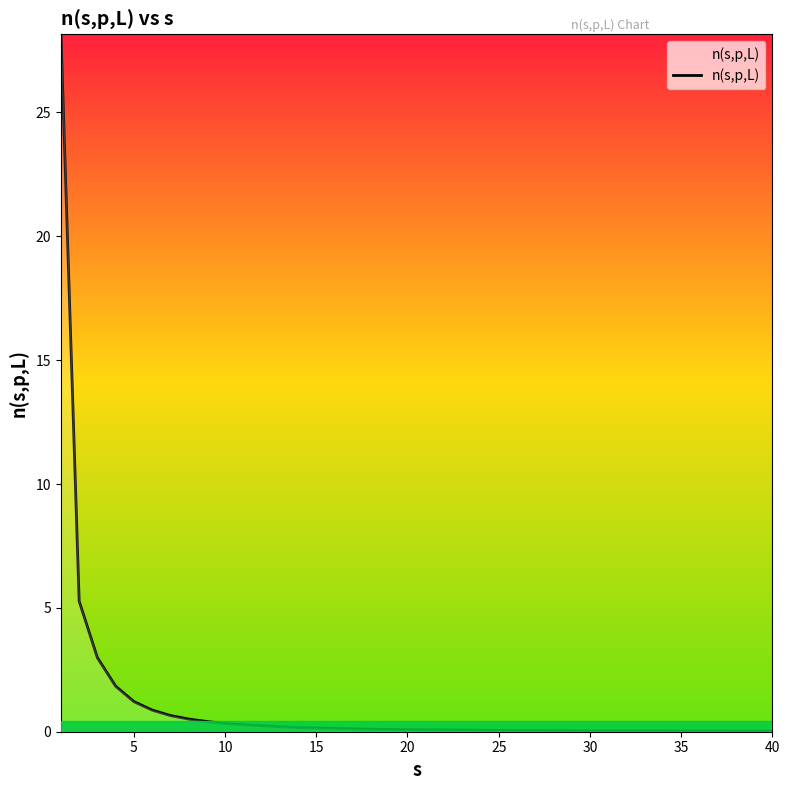

What is the difference between the maximum and minimum values?

28.1